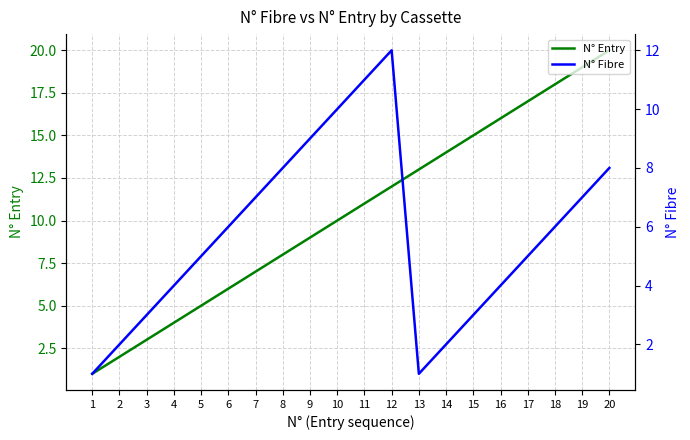

Reading left to right, extract all data points from this chart.

N° Entry: 1	2	3	4	5	6	7	8	9	10	11	12	13	14	15	16	17	18	19	20
N° Fibre: 1	2	3	4	5	6	7	8	9	10	11	12	1	2	3	4	5	6	7	8